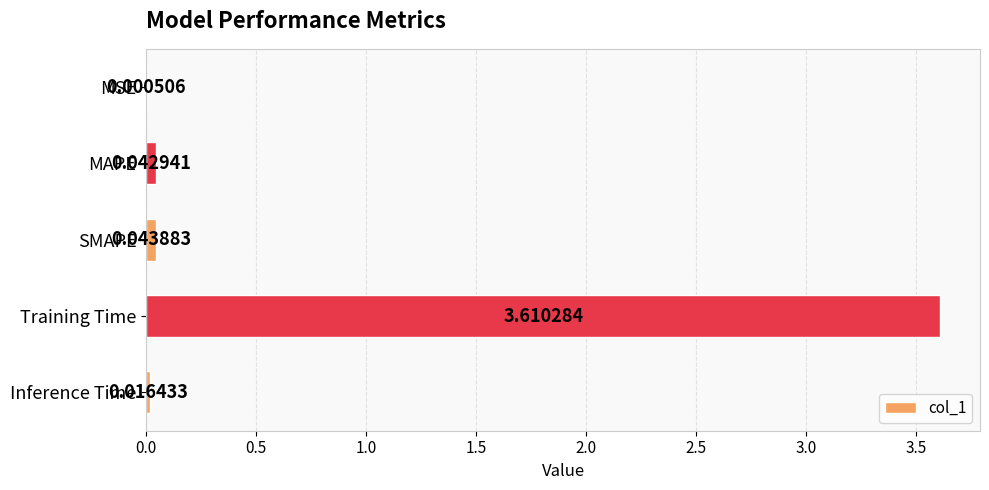

What is the sum of the values at Training Time and MAPE?

3.7